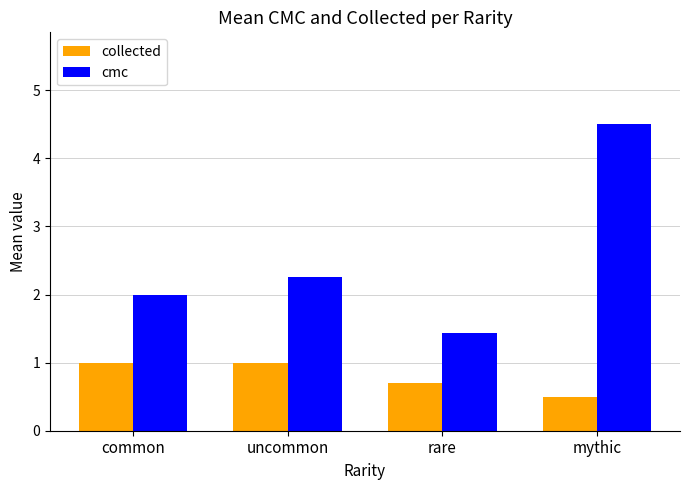

What is the sum of all collected values?

3.2